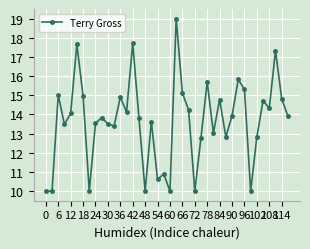

What is the smallest value displayed?

10.0